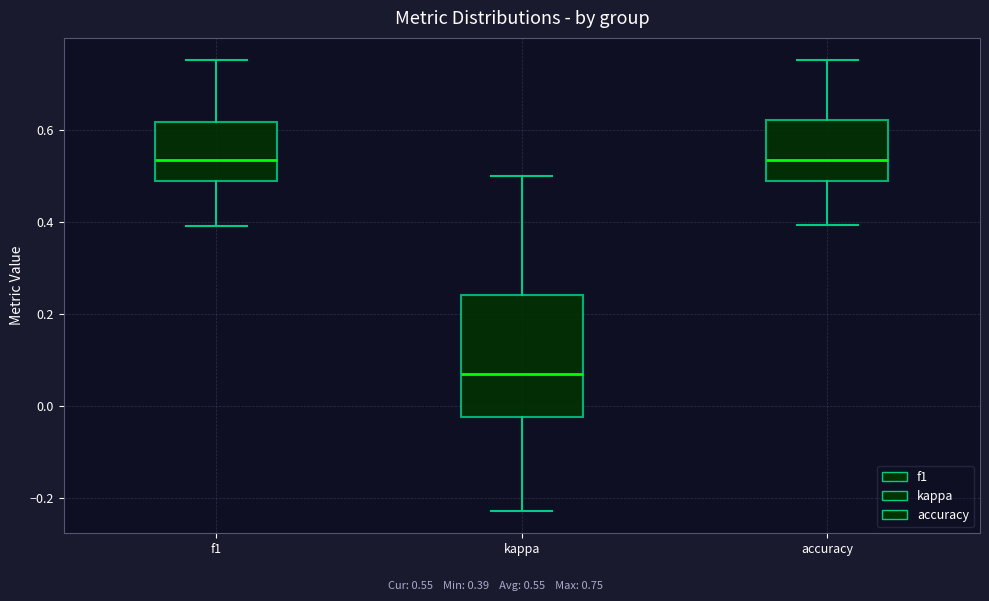

Comparing the boxes themselves (not the whiskers), which one is the tallest?

kappa